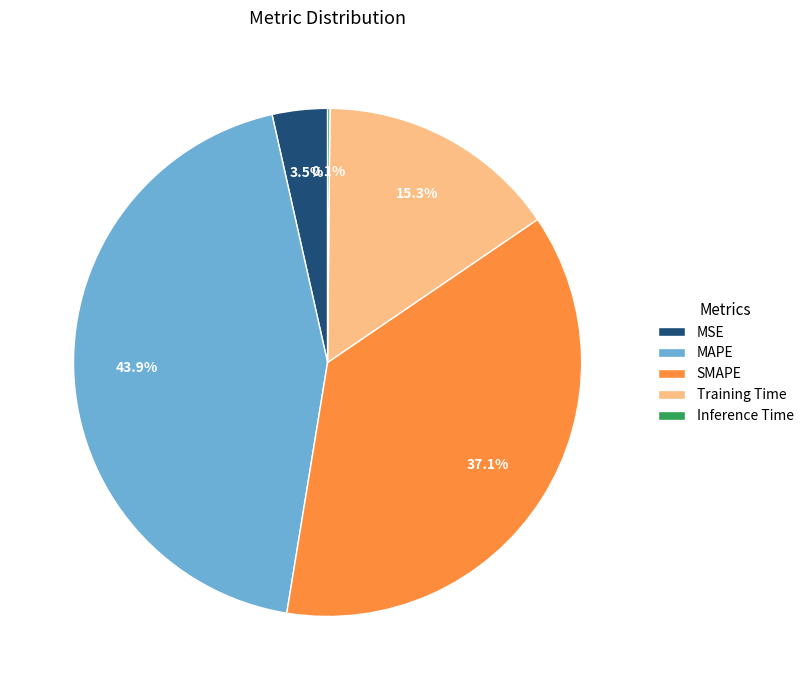

True or false: SMAPE accounts for 44% of the total.

False